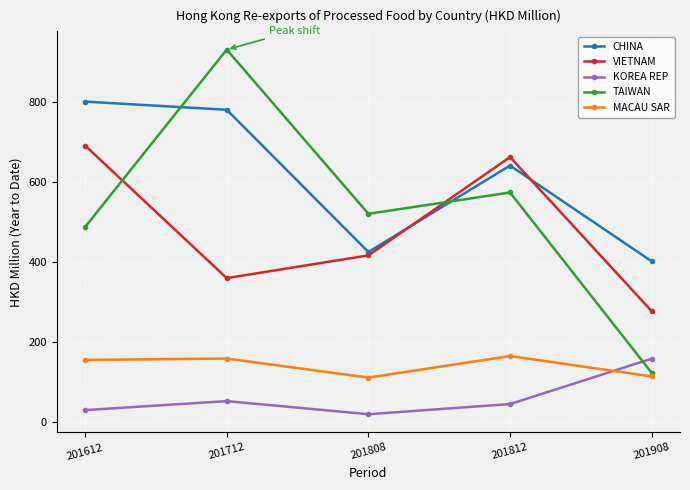

What is the difference between the highest and lowest values at 201812?

618.0